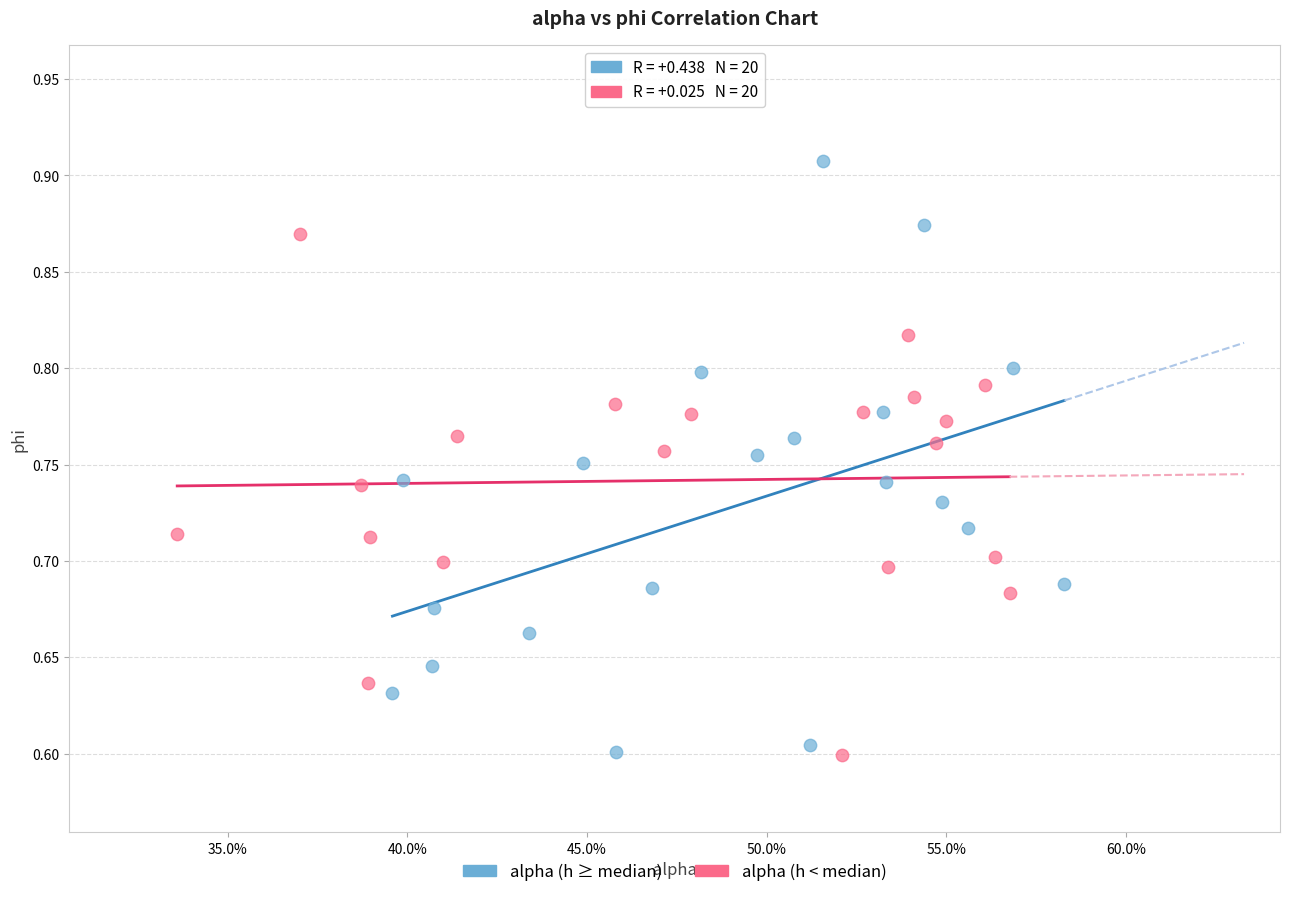

Which series has the widest spread of Y values?

alpha (h ≥ median)